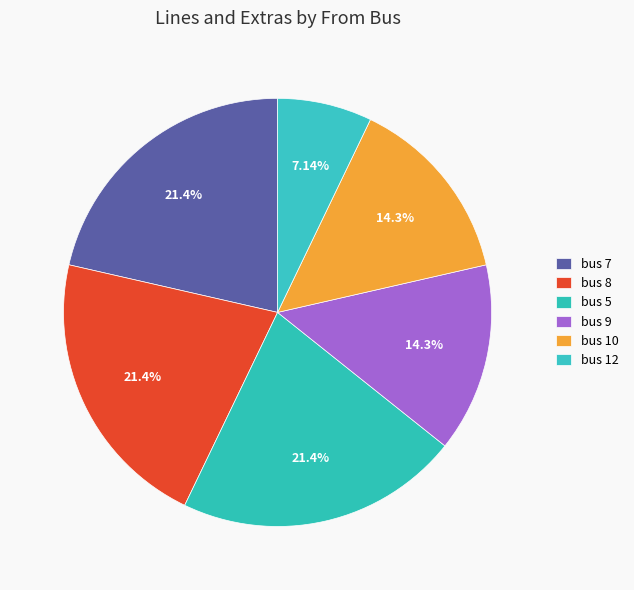

Does bus 10 account for over 50% of the chart?

No